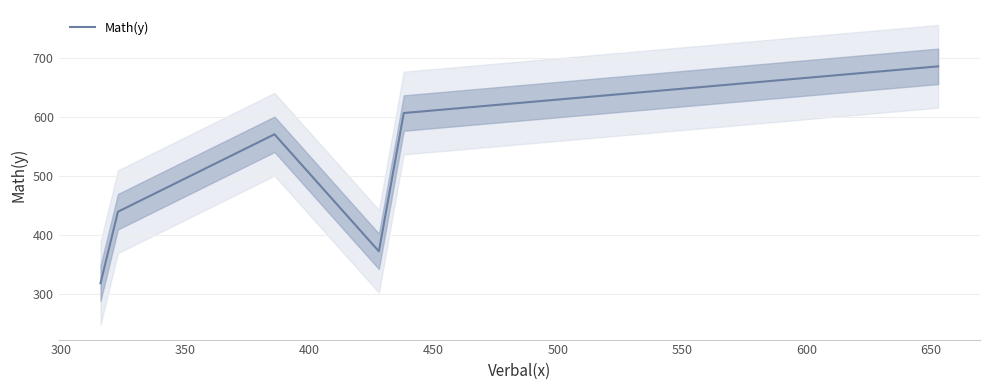

What is the maximum value for Math(y)?

686